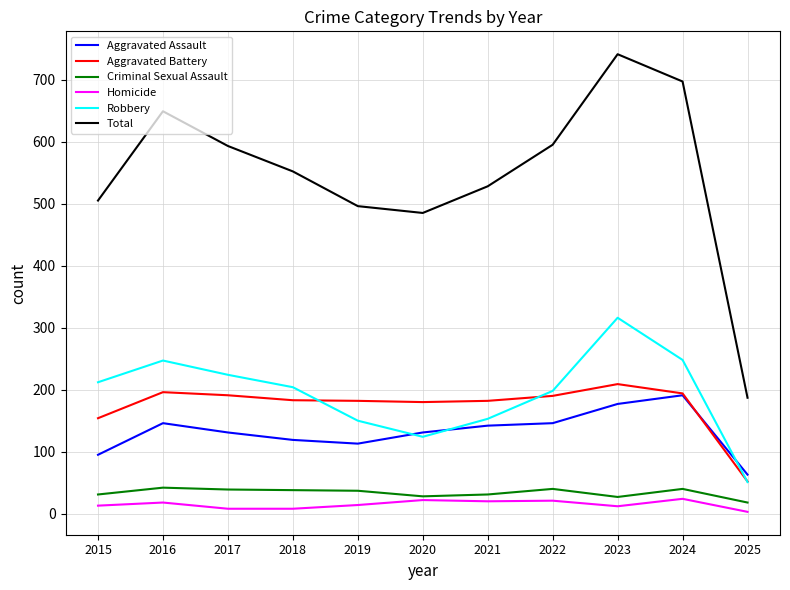

Between 2021 and 2025, which series saw the biggest shift?

Total